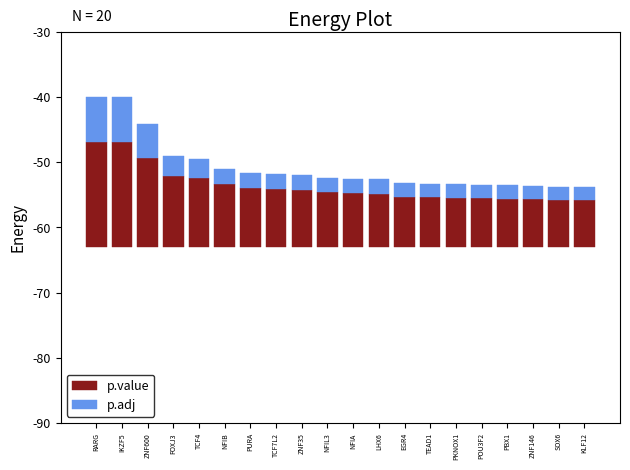

Reading left to right, what are all the values shown in this chart?

p.value: 16.1	16.0	13.6	10.9	10.5	9.6	9.0	8.9	8.8	8.4	8.3	8.2	7.7	7.6	7.5	7.5	7.4	7.3	7.2	7.2
p.adj: 6.9	6.9	5.2	3.0	3.0	2.4	2.3	2.3	2.3	2.2	2.2	2.2	2.1	2.1	2.1	2.1	2.1	2.1	2.1	2.1